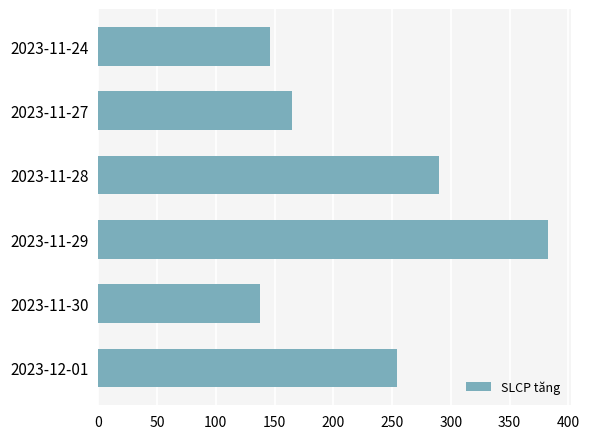

Read the value at 2023-11-29.

383